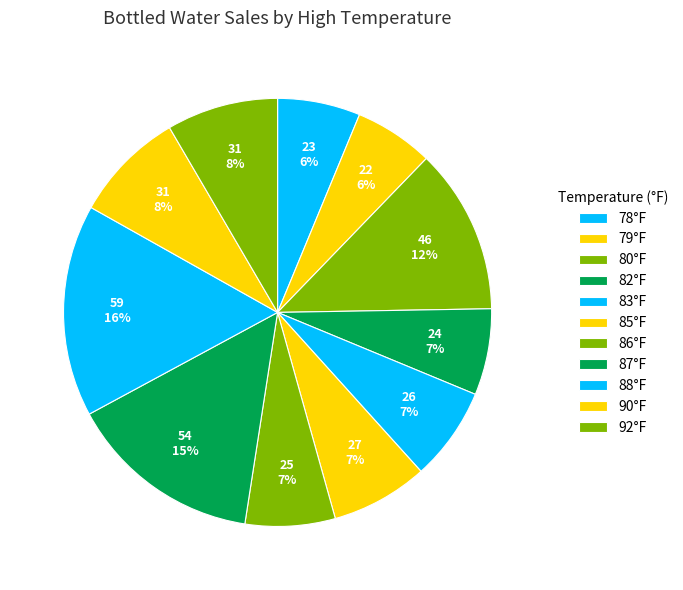

How many segments does this pie chart have?

11